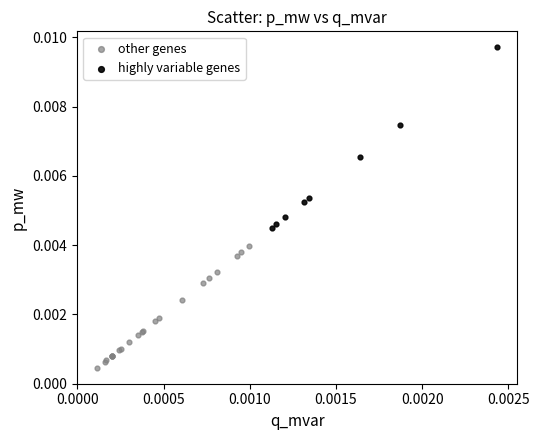

Which series reaches the maximum Y coordinate?

highly variable genes